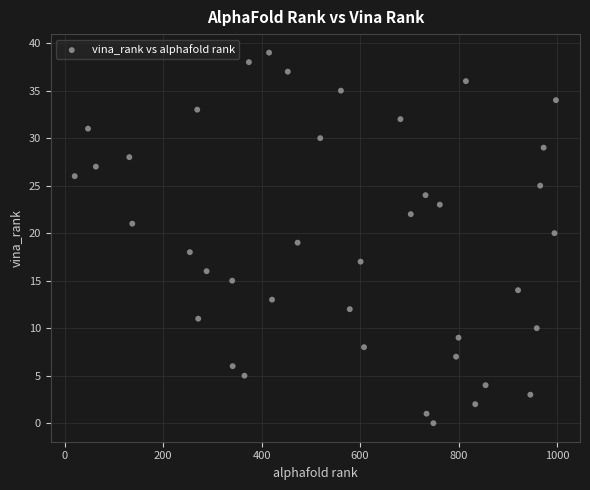

What is the range of X values (max minus min)?

978